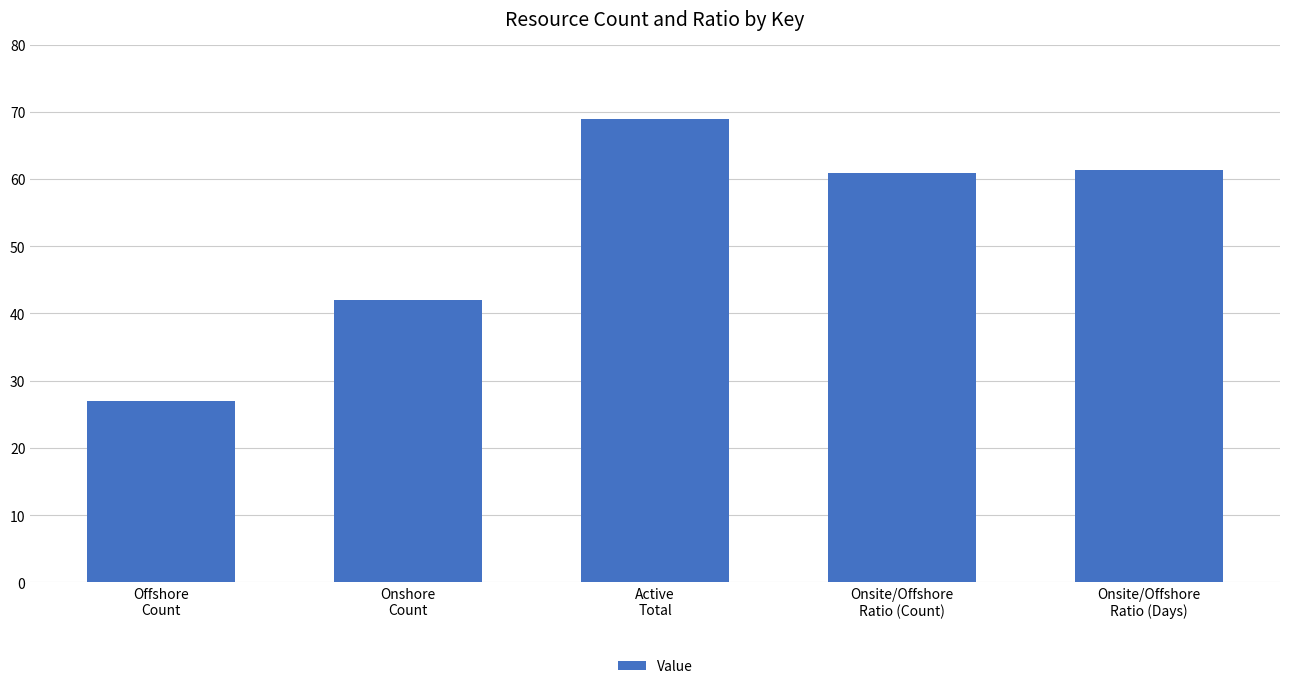

What is the minimum value shown in the chart?

27.0